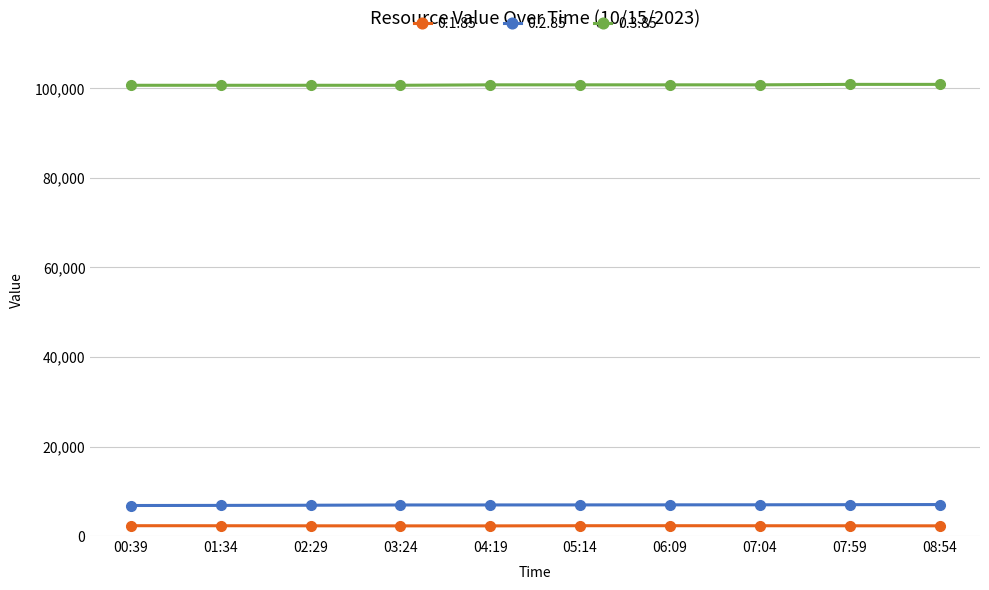

What is the difference between the maximum and minimum values in the 0.2.85 series?

214